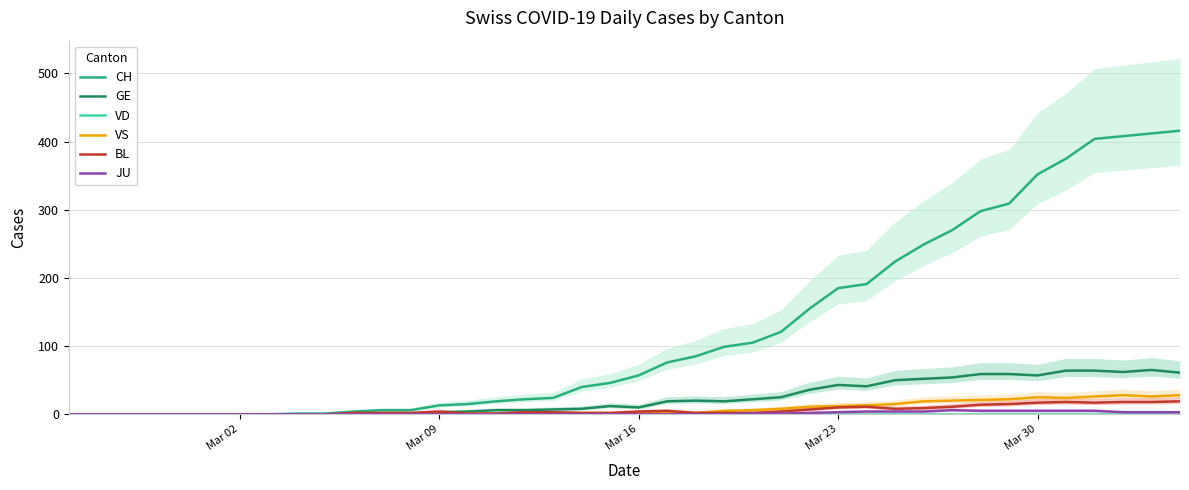

True or false: CH has more than 0 points higher than both neighbors.

False